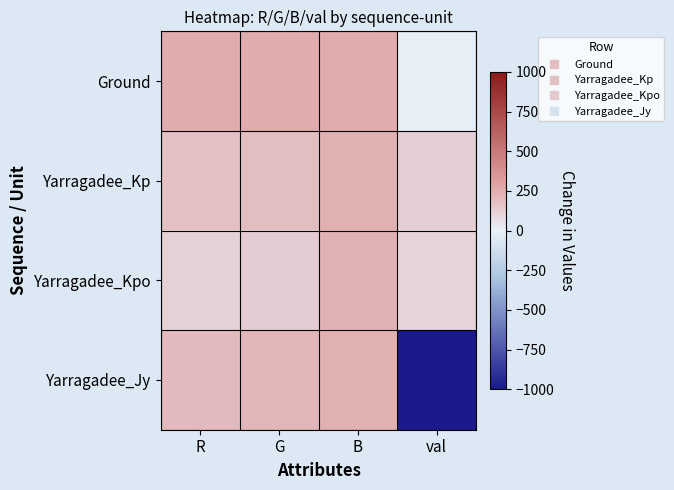

List the series in order of their peak value, lowest first.

Yarragadee_Kpo, Yarragadee_Jy, Yarragadee_Kp, Ground